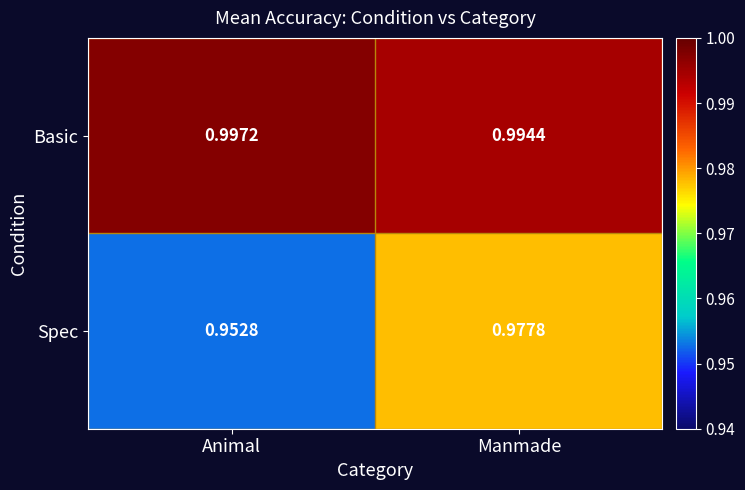

List the series in order of their overall mean, highest first.

Basic, Spec